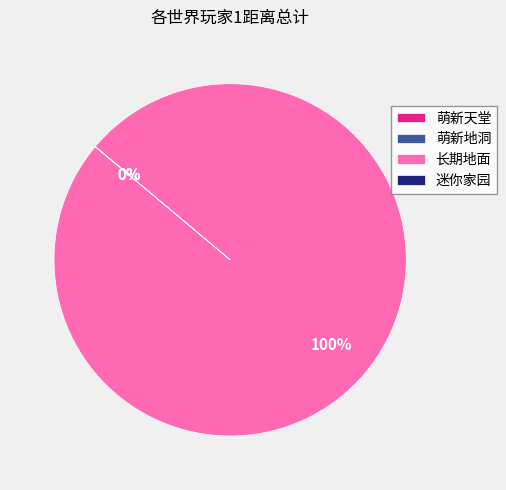

Does 萌新地洞 account for over 50% of the chart?

No